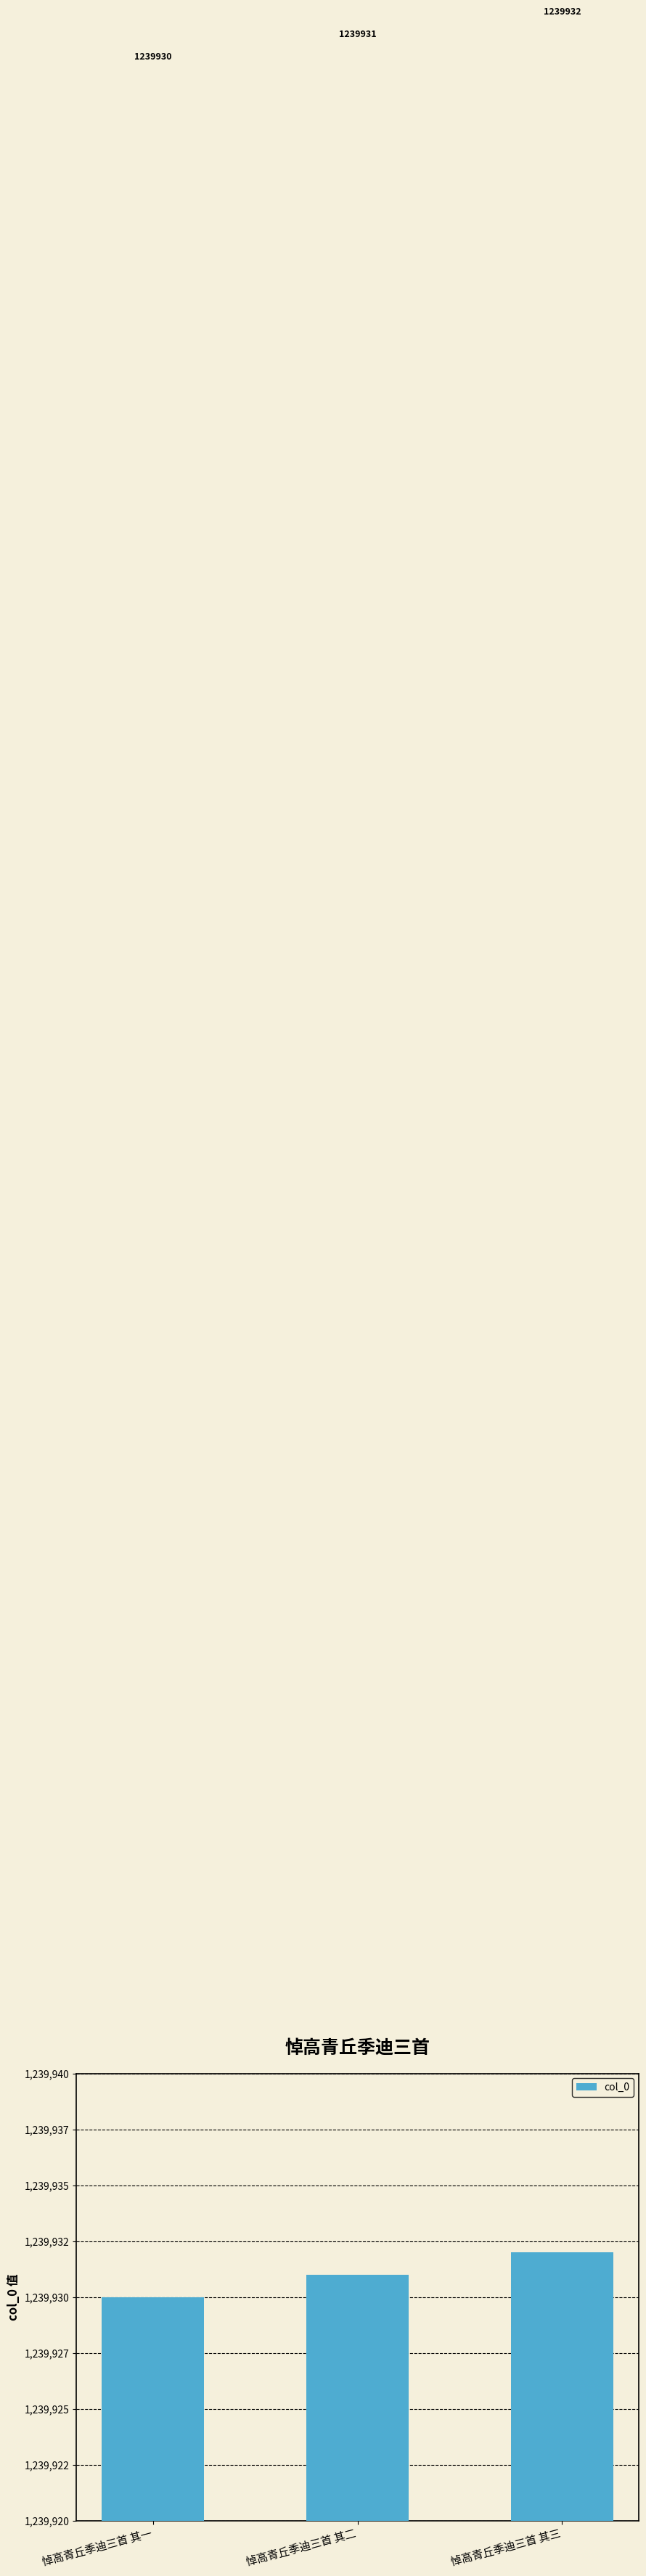

What is the value of the 1st bar from the left?

1239930